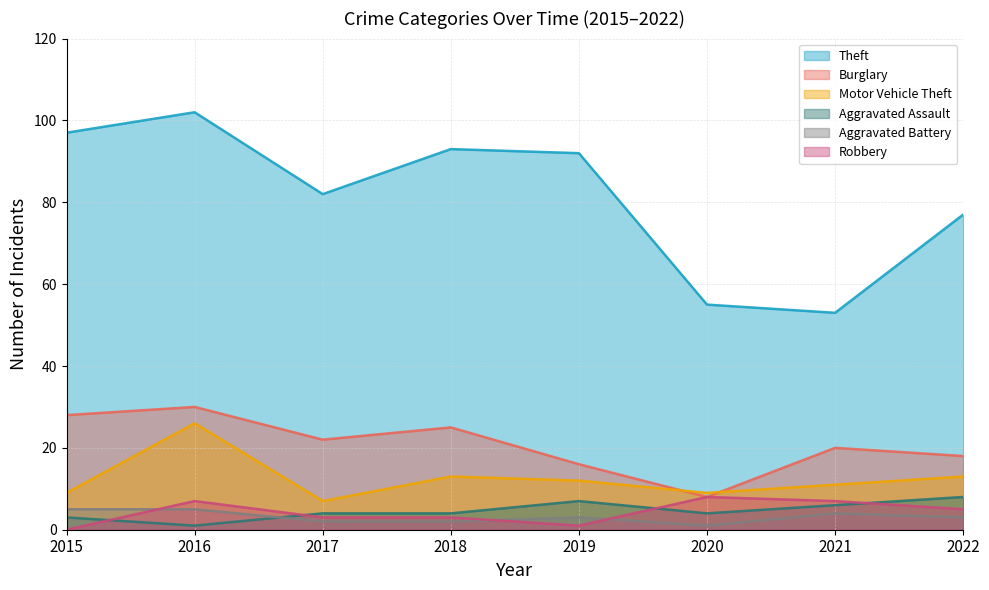

How many lines are shown in the chart?

6